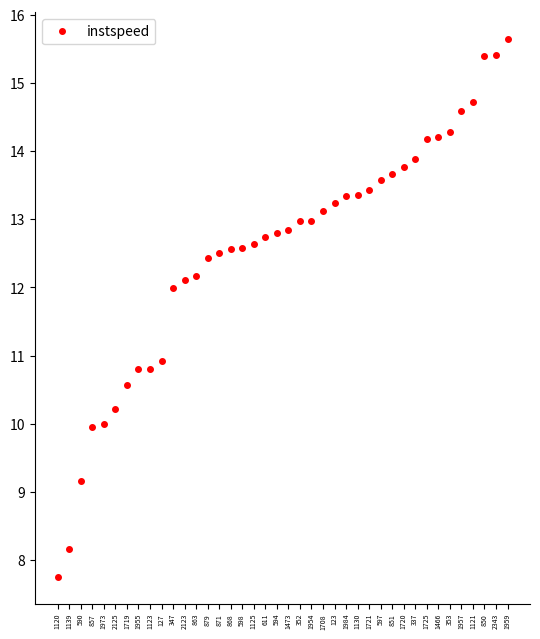

Which category has the highest value across all series?

1959